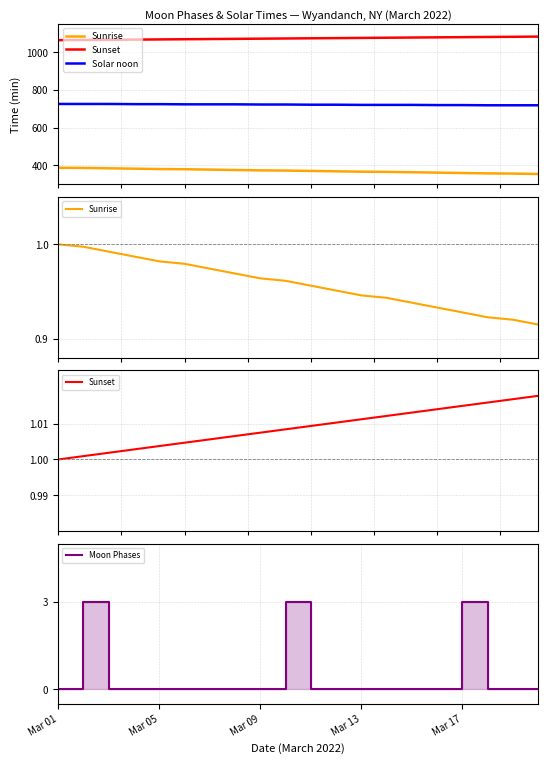

How many values in the Solar noon series are below 723?

10